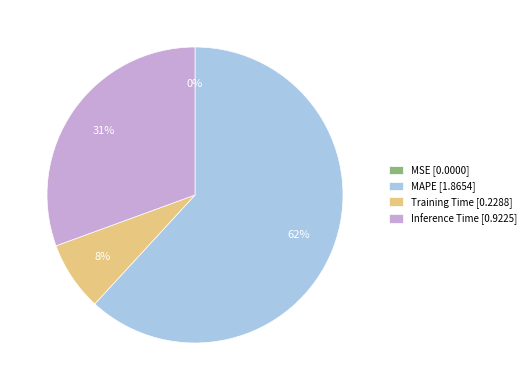

To the nearest percent, what percentage of the pie is Training Time [0.2288]?

8%